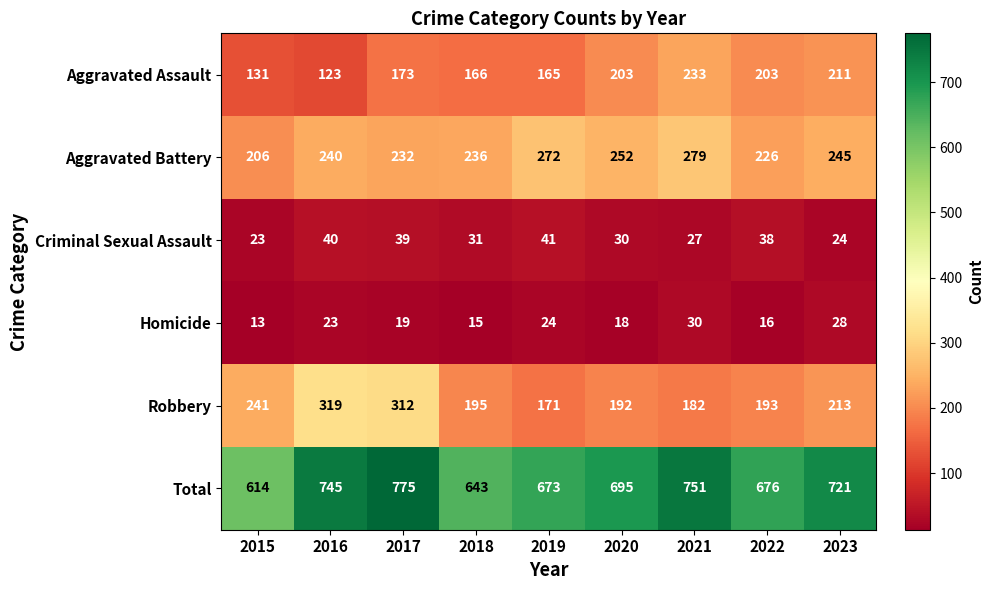

The value of Robbery at 2018 is 62. True or false?

False